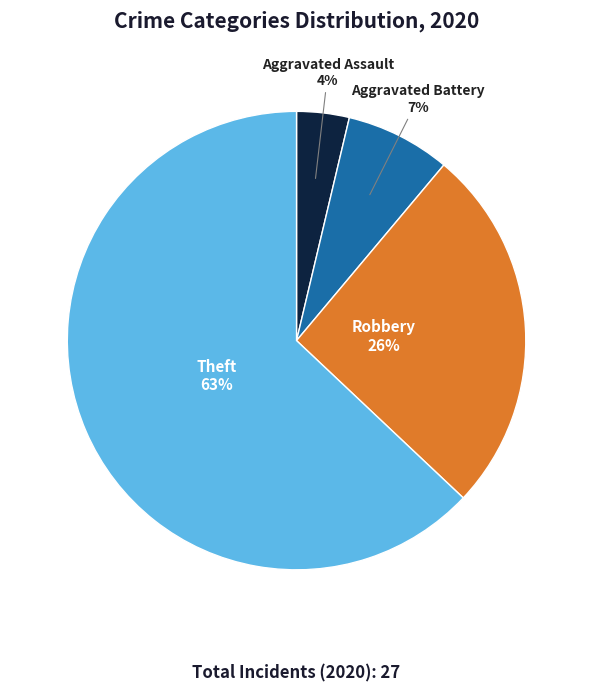

Does Theft represent more than half of the total?

Yes